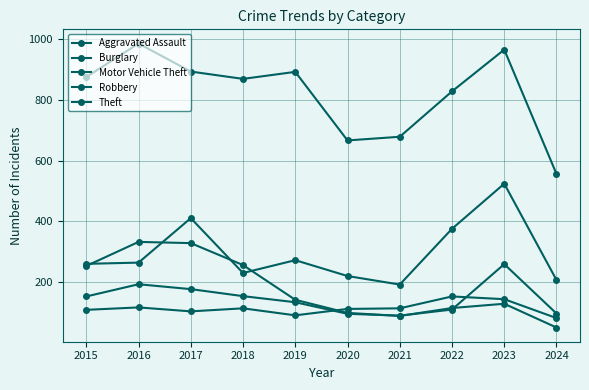

What is the minimum value shown in the chart?

52